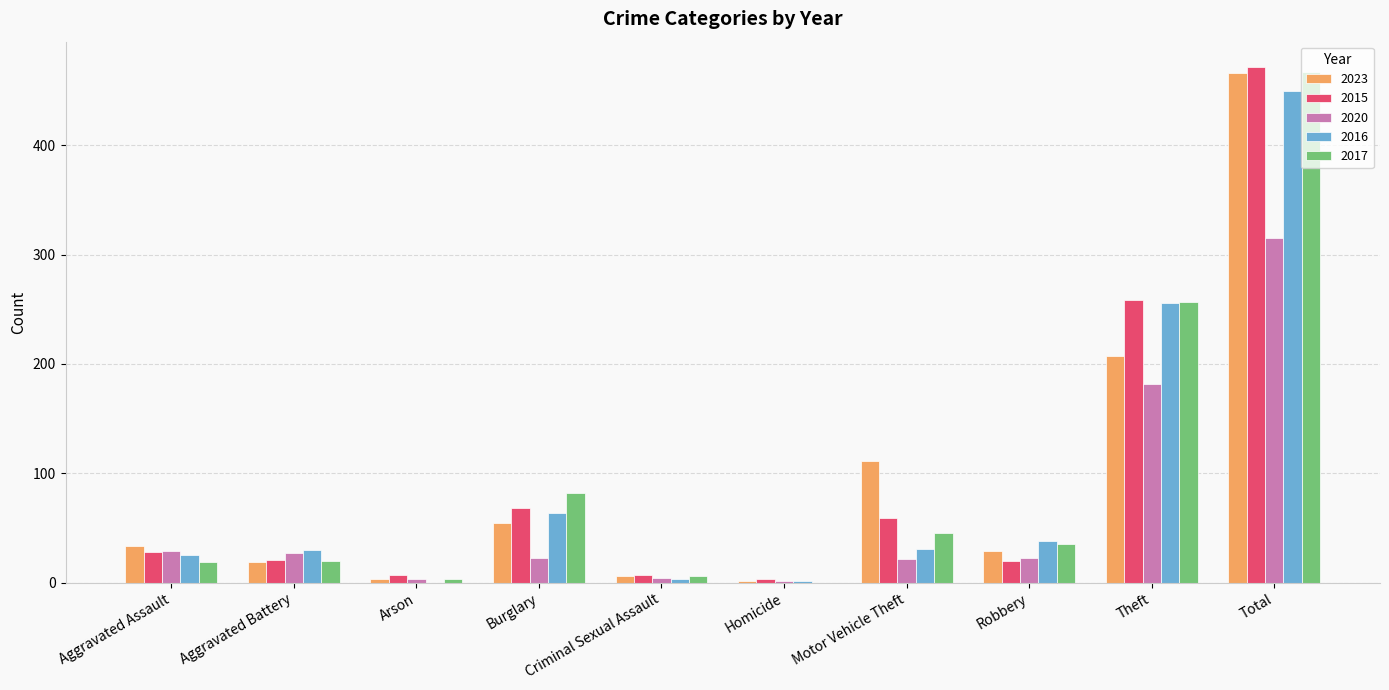

Between Criminal Sexual Assault and Motor Vehicle Theft, which series saw the biggest shift?

2023